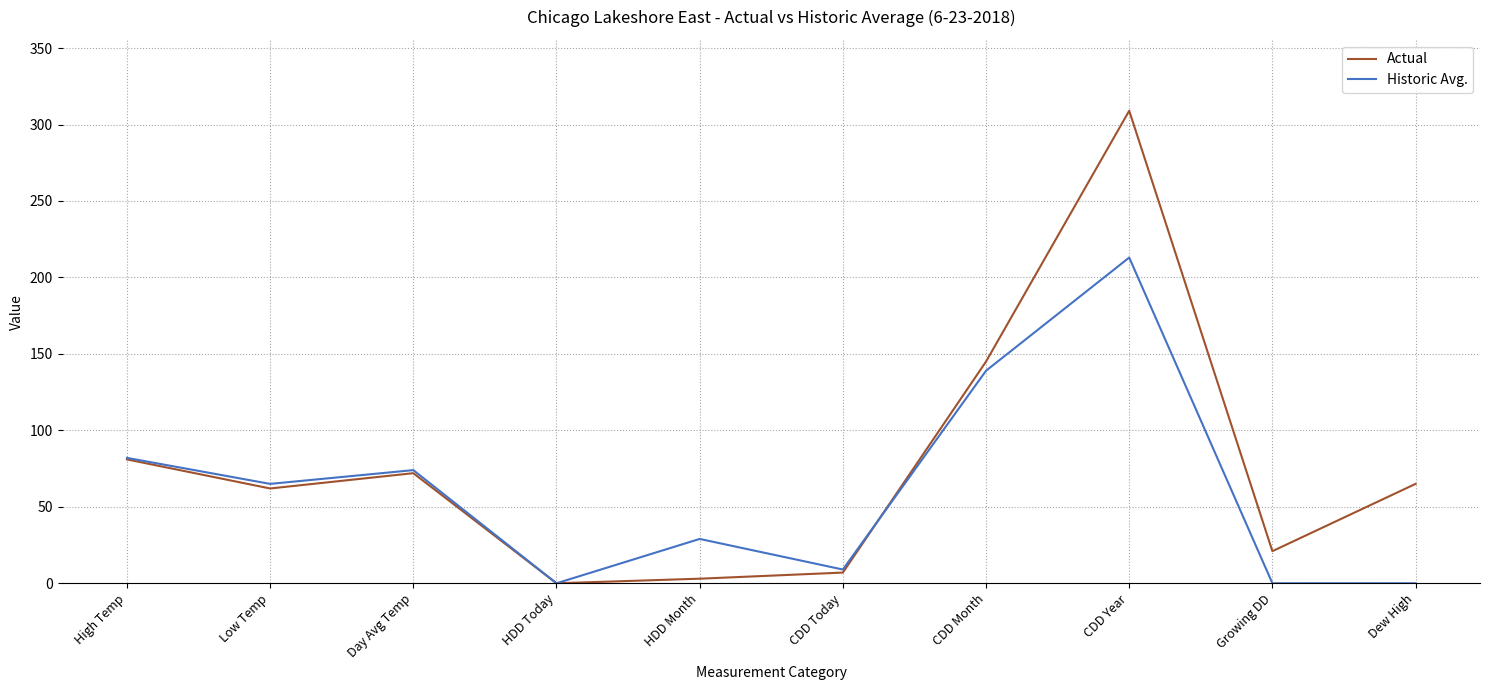

What is the difference between the second highest and minimum values in the Actual series?

145